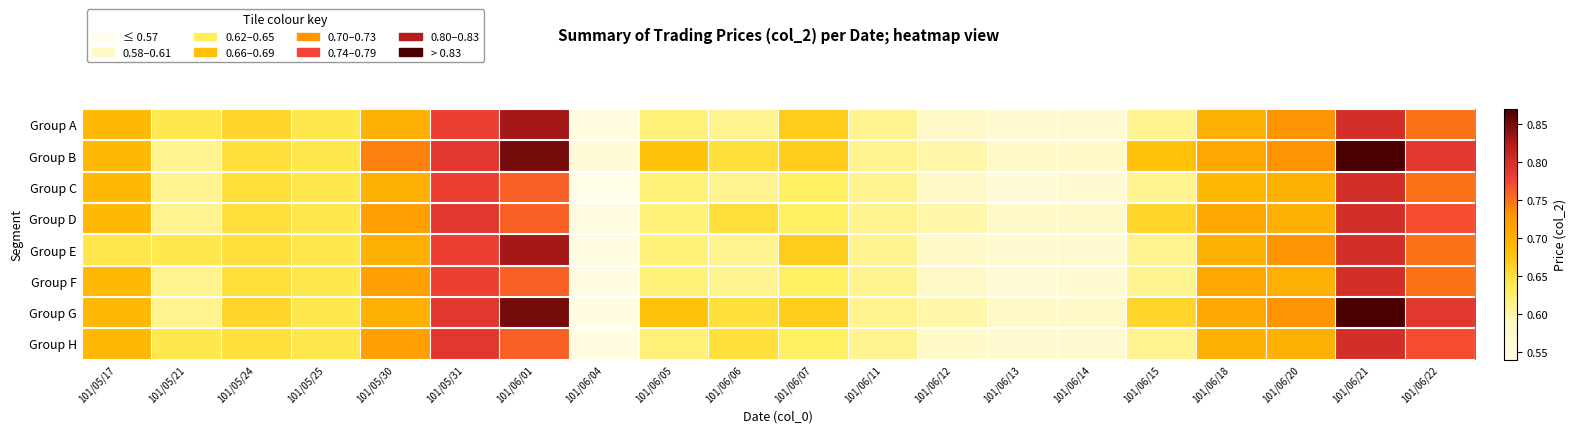

Reading right to left, extract all data points from this chart.

Group A: 101/06/22=0.8	101/06/21=0.8	101/06/20=0.7	101/06/18=0.7	101/06/15=0.6	101/06/14=0.6	101/06/13=0.6	101/06/12=0.6	101/06/11=0.6	101/06/07=0.7	101/06/06=0.6	101/06/05=0.6	101/06/04=0.6	101/06/01=0.8	101/05/31=0.8	101/05/30=0.7	101/05/25=0.6	101/05/24=0.7	101/05/21=0.6	101/05/17=0.7
Group B: 101/06/22=0.8	101/06/21=0.9	101/06/20=0.7	101/06/18=0.7	101/06/15=0.7	101/06/14=0.6	101/06/13=0.6	101/06/12=0.6	101/06/11=0.6	101/06/07=0.7	101/06/06=0.7	101/06/05=0.7	101/06/04=0.6	101/06/01=0.8	101/05/31=0.8	101/05/30=0.7	101/05/25=0.6	101/05/24=0.7	101/05/21=0.6	101/05/17=0.7
Group C: 101/06/22=0.8	101/06/21=0.8	101/06/20=0.7	101/06/18=0.7	101/06/15=0.6	101/06/14=0.6	101/06/13=0.6	101/06/12=0.6	101/06/11=0.6	101/06/07=0.6	101/06/06=0.6	101/06/05=0.6	101/06/04=0.5	101/06/01=0.8	101/05/31=0.8	101/05/30=0.7	101/05/25=0.6	101/05/24=0.7	101/05/21=0.6	101/05/17=0.7
Group D: 101/06/22=0.8	101/06/21=0.8	101/06/20=0.7	101/06/18=0.7	101/06/15=0.7	101/06/14=0.6	101/06/13=0.6	101/06/12=0.6	101/06/11=0.6	101/06/07=0.6	101/06/06=0.7	101/06/05=0.6	101/06/04=0.6	101/06/01=0.8	101/05/31=0.8	101/05/30=0.7	101/05/25=0.6	101/05/24=0.7	101/05/21=0.6	101/05/17=0.7
Group E: 101/06/22=0.8	101/06/21=0.8	101/06/20=0.7	101/06/18=0.7	101/06/15=0.6	101/06/14=0.6	101/06/13=0.6	101/06/12=0.6	101/06/11=0.6	101/06/07=0.7	101/06/06=0.6	101/06/05=0.6	101/06/04=0.6	101/06/01=0.8	101/05/31=0.8	101/05/30=0.7	101/05/25=0.6	101/05/24=0.7	101/05/21=0.6	101/05/17=0.6
Group F: 101/06/22=0.8	101/06/21=0.8	101/06/20=0.7	101/06/18=0.7	101/06/15=0.6	101/06/14=0.6	101/06/13=0.6	101/06/12=0.6	101/06/11=0.6	101/06/07=0.6	101/06/06=0.6	101/06/05=0.6	101/06/04=0.6	101/06/01=0.8	101/05/31=0.8	101/05/30=0.7	101/05/25=0.6	101/05/24=0.7	101/05/21=0.6	101/05/17=0.7
Group G: 101/06/22=0.8	101/06/21=0.9	101/06/20=0.7	101/06/18=0.7	101/06/15=0.7	101/06/14=0.6	101/06/13=0.6	101/06/12=0.6	101/06/11=0.6	101/06/07=0.7	101/06/06=0.7	101/06/05=0.7	101/06/04=0.6	101/06/01=0.8	101/05/31=0.8	101/05/30=0.7	101/05/25=0.6	101/05/24=0.7	101/05/21=0.6	101/05/17=0.7
Group H: 101/06/22=0.8	101/06/21=0.8	101/06/20=0.7	101/06/18=0.7	101/06/15=0.6	101/06/14=0.6	101/06/13=0.6	101/06/12=0.6	101/06/11=0.6	101/06/07=0.6	101/06/06=0.7	101/06/05=0.6	101/06/04=0.6	101/06/01=0.8	101/05/31=0.8	101/05/30=0.7	101/05/25=0.6	101/05/24=0.7	101/05/21=0.6	101/05/17=0.7